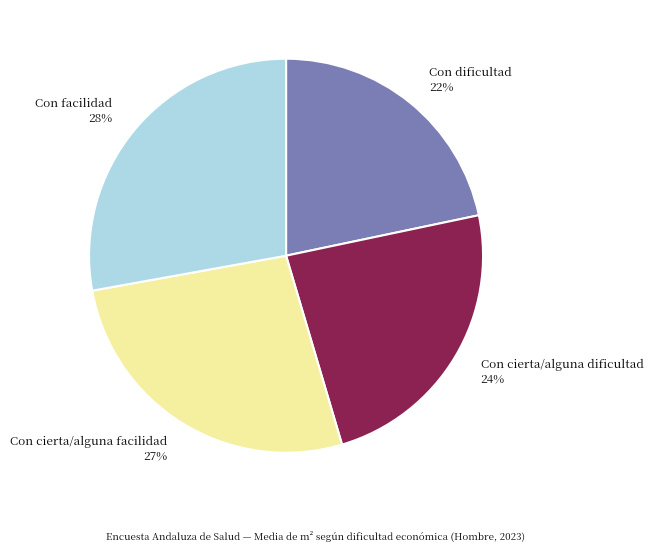

Does any single category account for the majority?

No